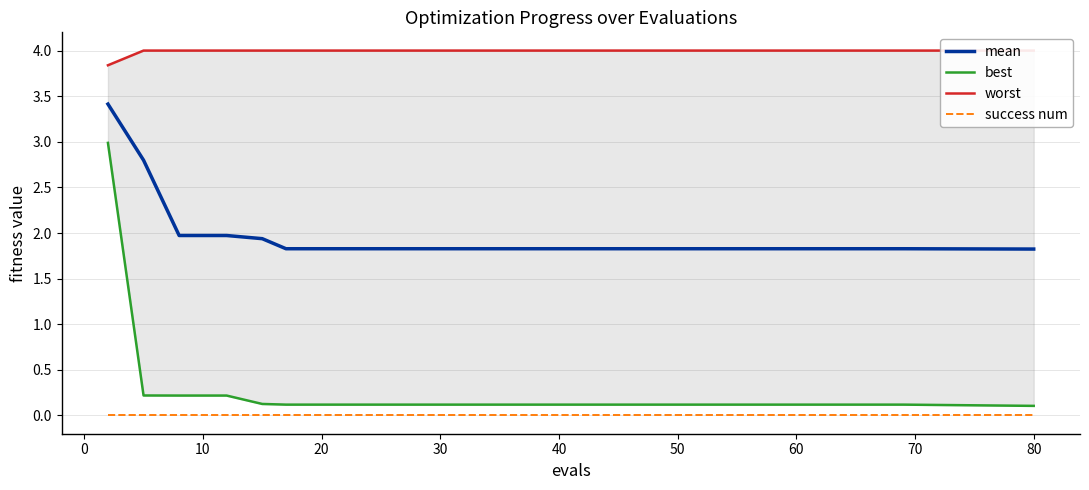

How many data points does each series have?

20